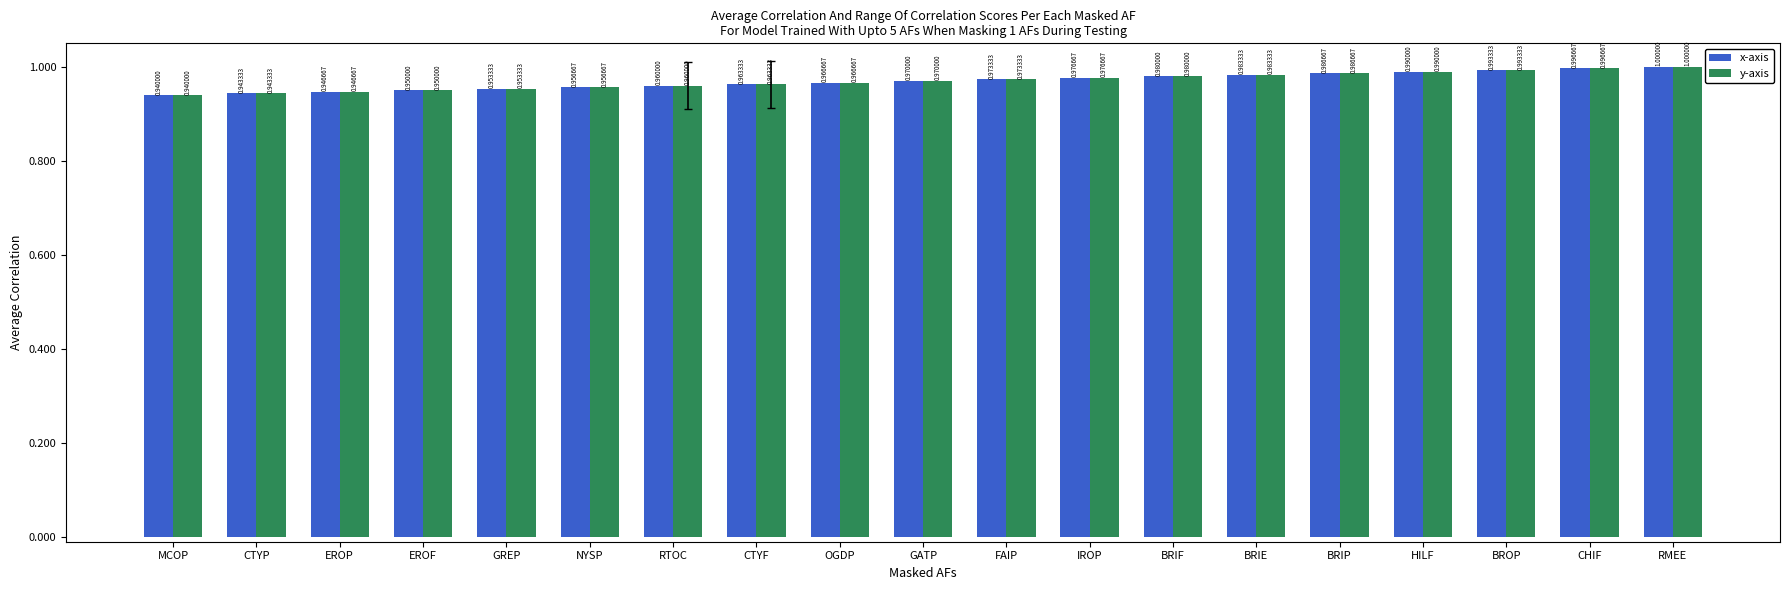

Where is x-axis nearest to the value 0?

MCOP